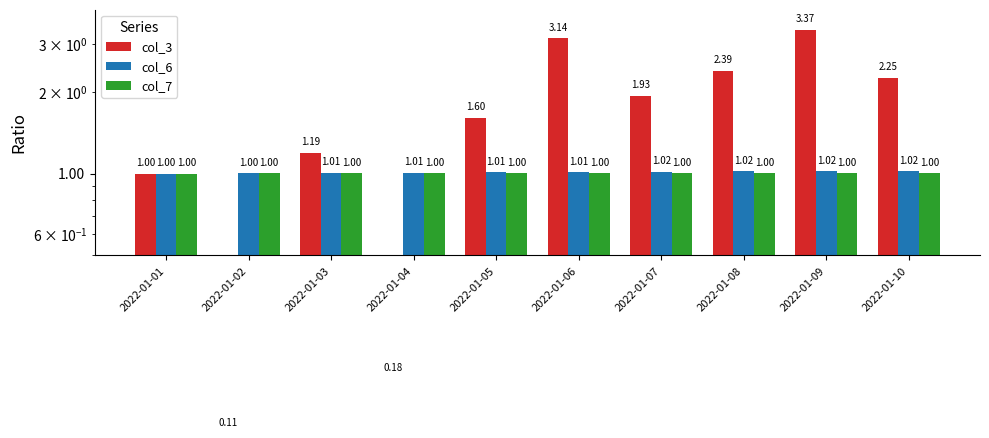

Which category has the highest value in the col_3 series?

2022-01-09